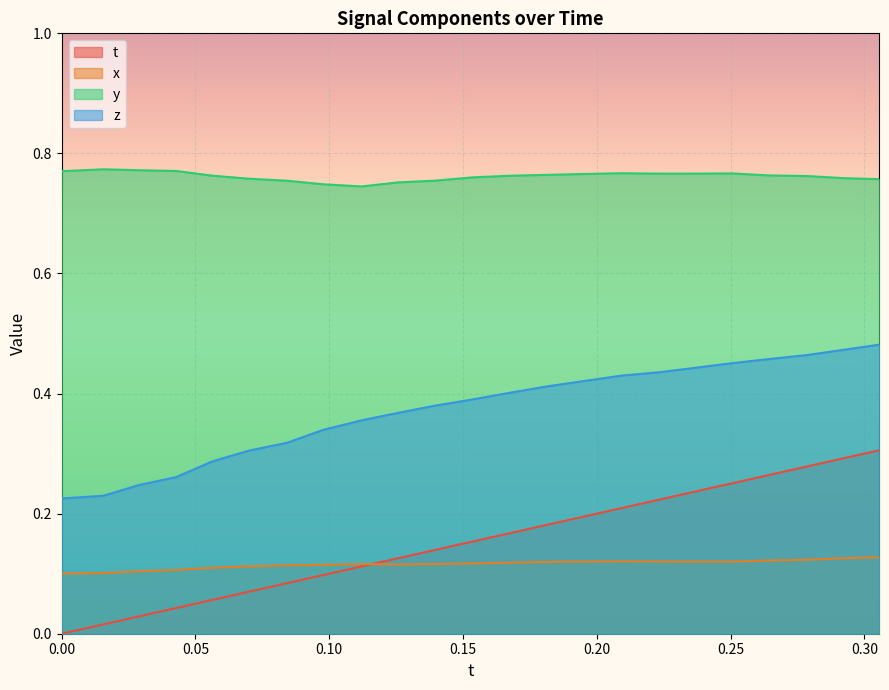

Which category has the highest value across all series?

0.01564598